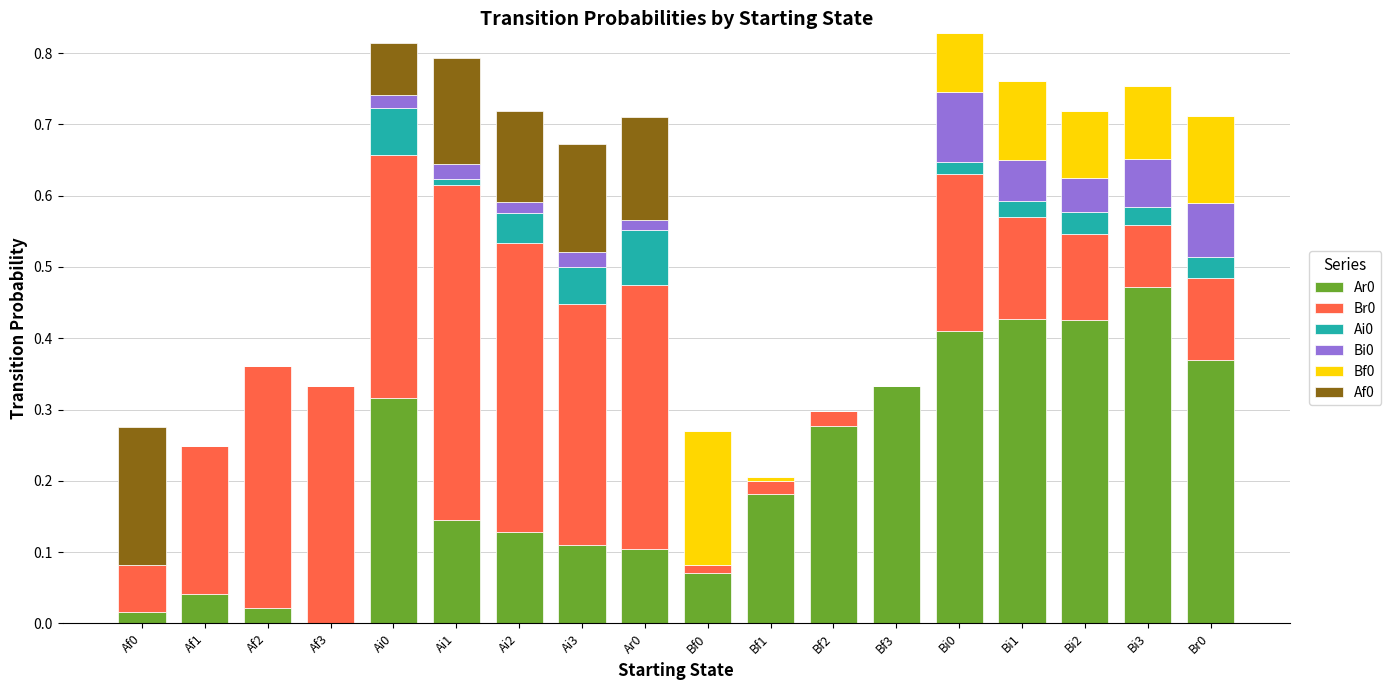

The Ar0 series shows 0.4 at Bi2. True or false?

True